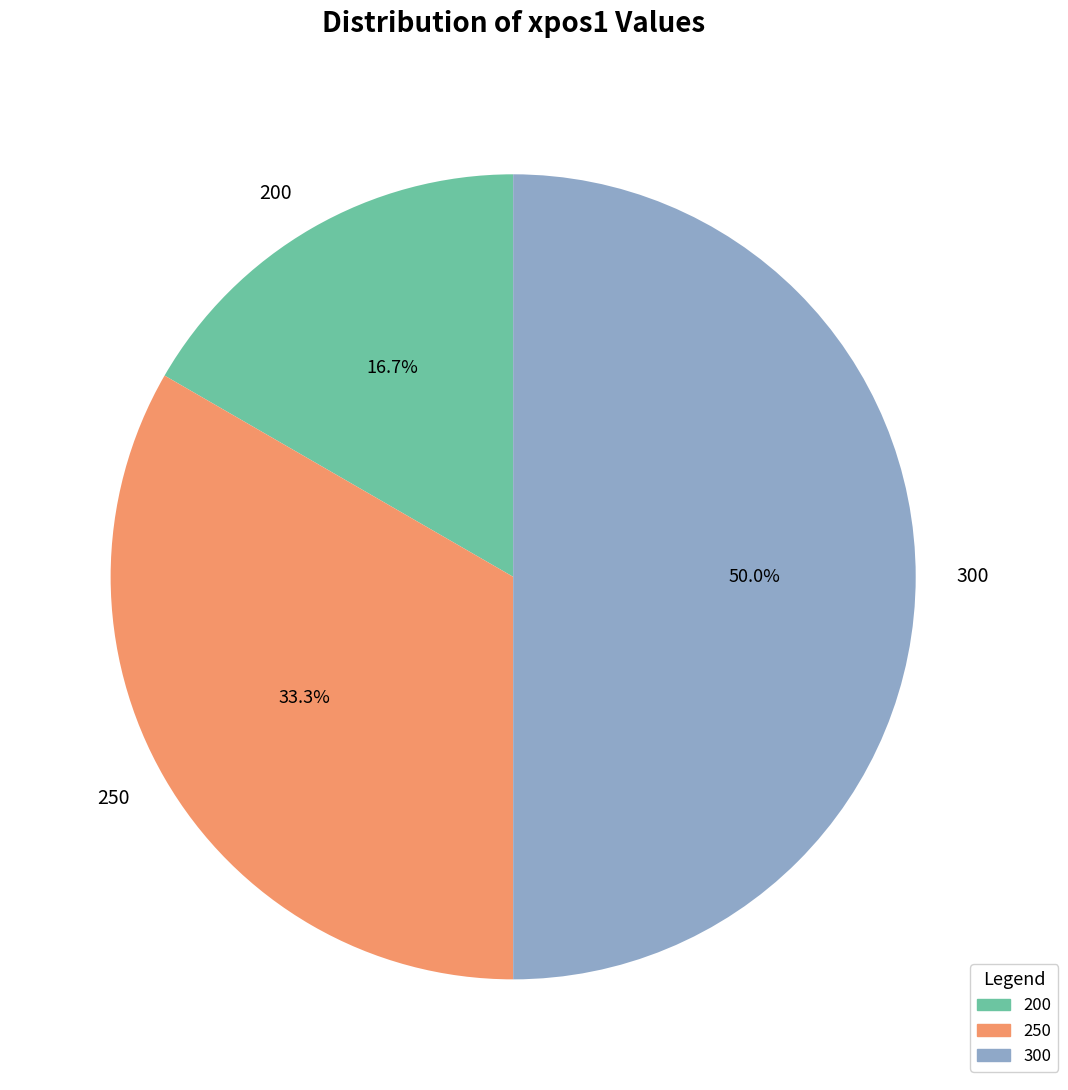

What is the total percentage of 200 and 300?

66.7%